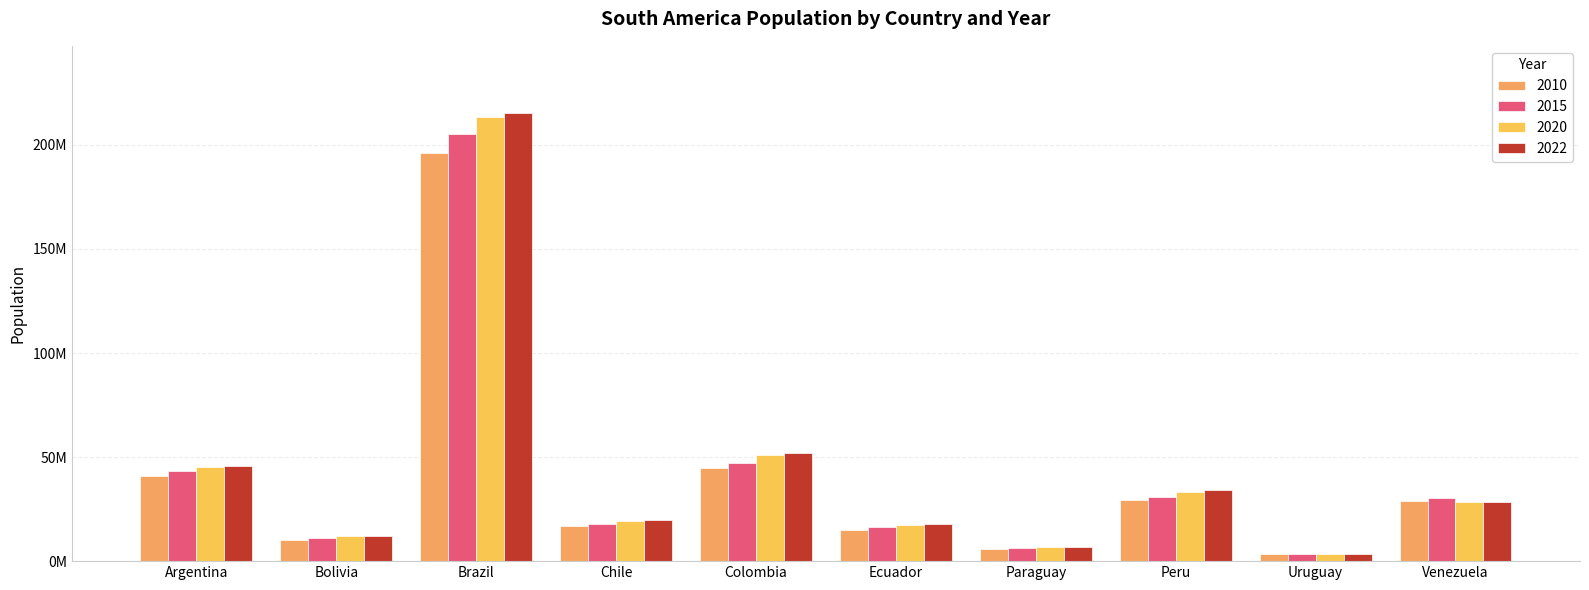

Which has a higher value, Argentina or Ecuador?

Argentina